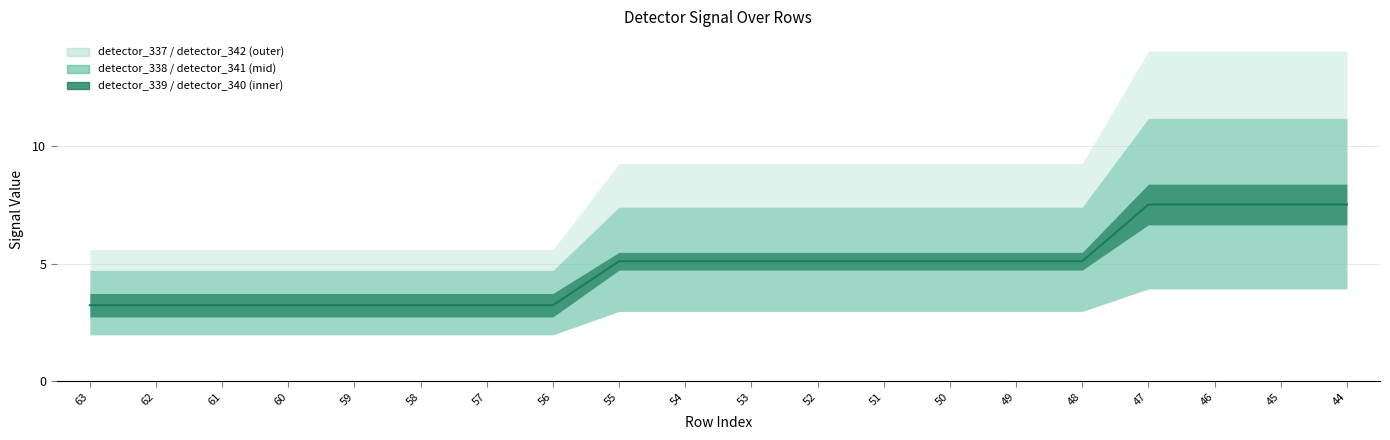

Count the number of categories in the chart.

20